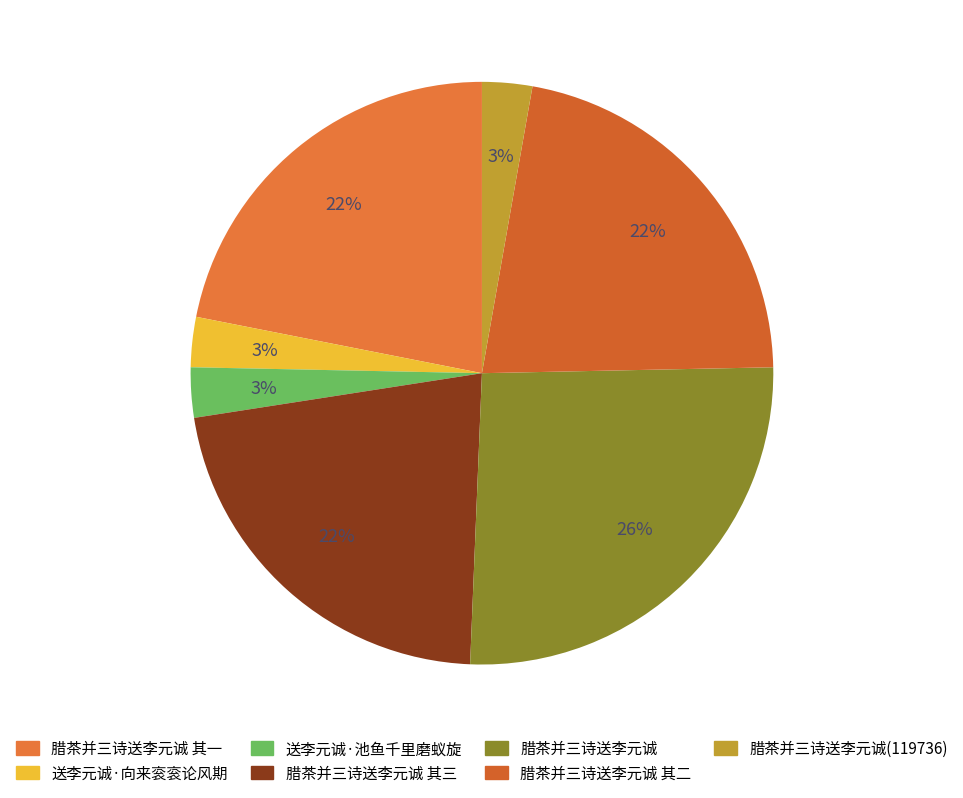

What is the smallest slice in the pie chart?

腊茶并三诗送李元诚(119736)